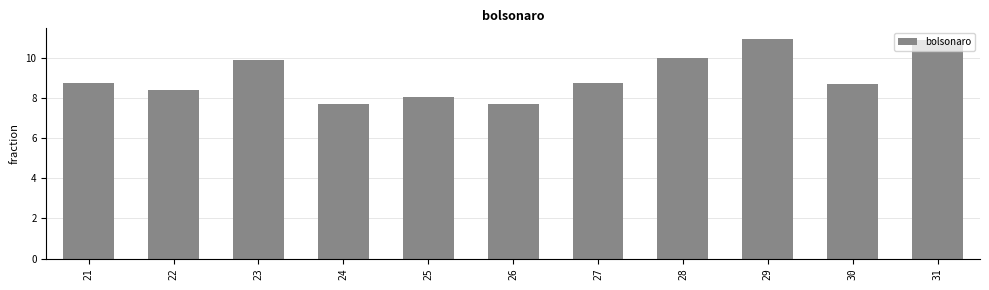

What is the value of the 8th bar from the left?

10.0